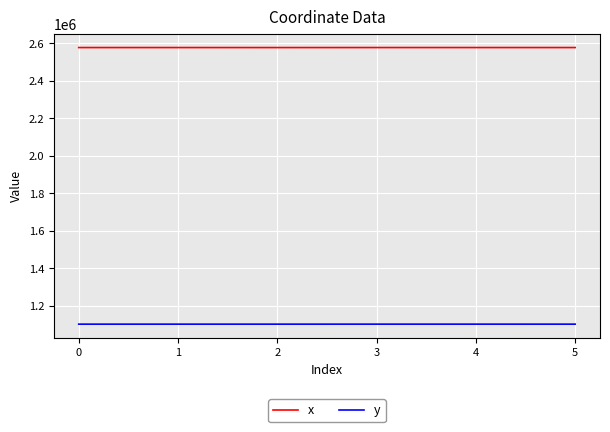

What is the spread (max minus min) of values at 0?

1474810.4